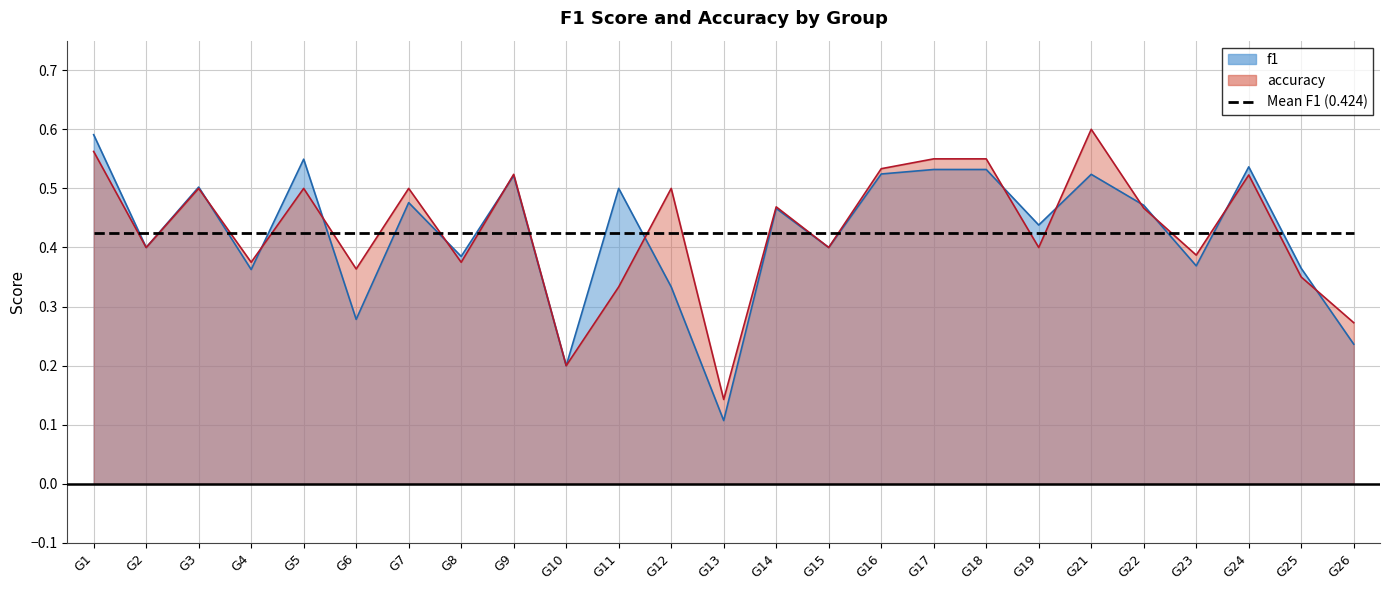

How many lines are shown in the chart?

2